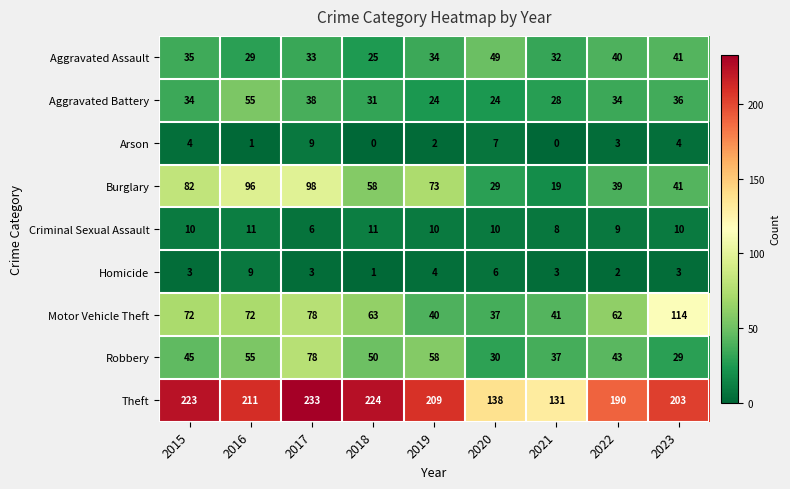

Which series changed the most between 2020 and 2023?

Motor Vehicle Theft